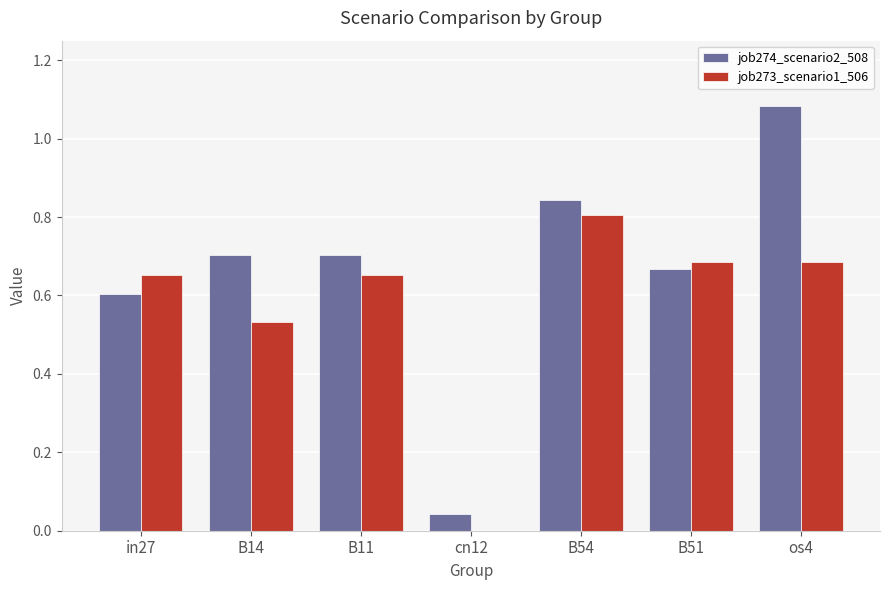

Which series has the largest total across all categories?

job274_scenario2_508